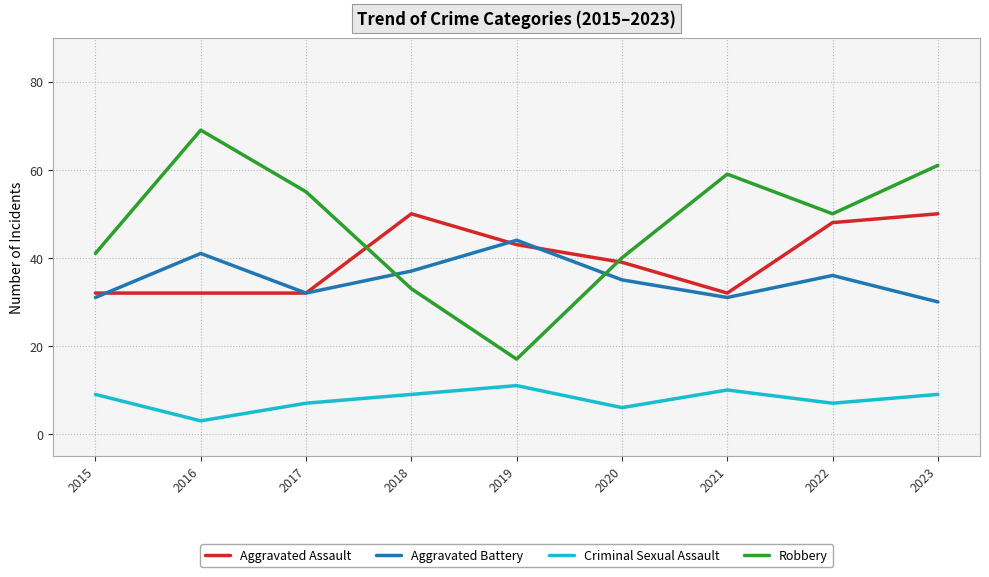

Which series has the widest spread of values?

Robbery